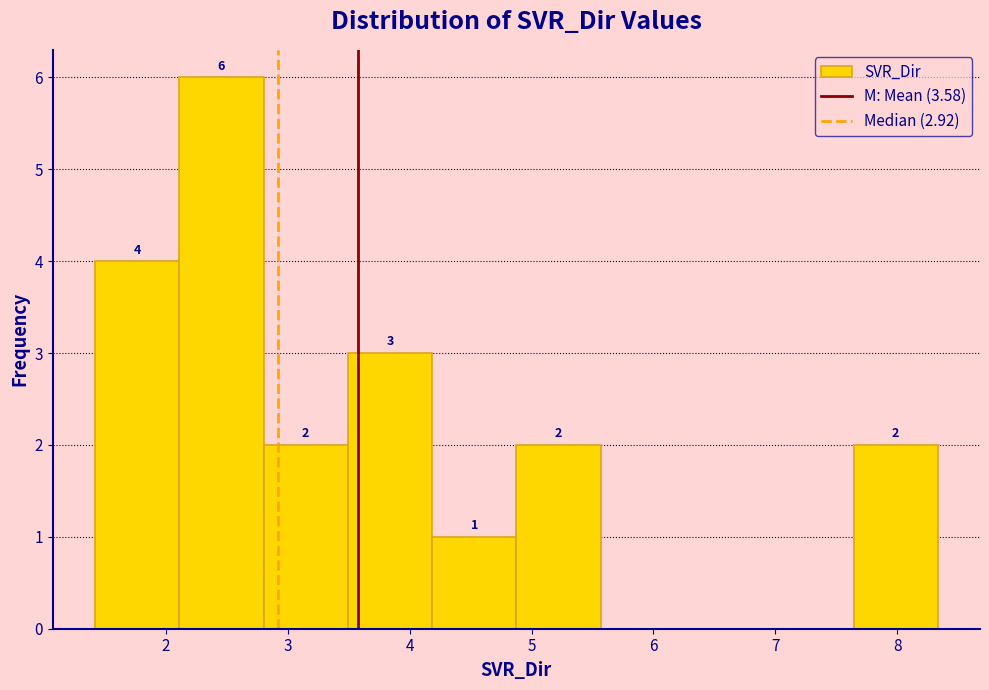

Over which range of the x-axis is the bar tallest?

2.1 to 2.8